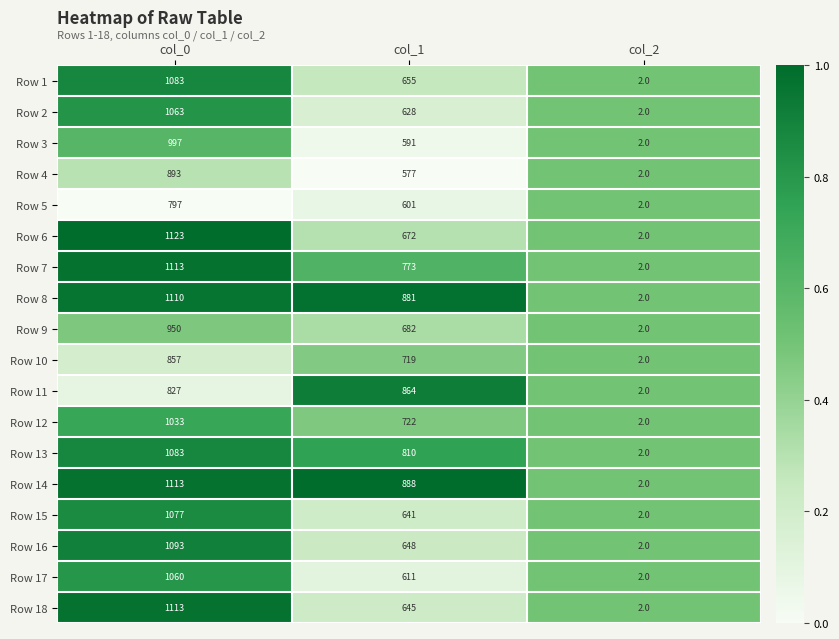

What is the difference between the Row 8 values at col_0 and col_2?

1108